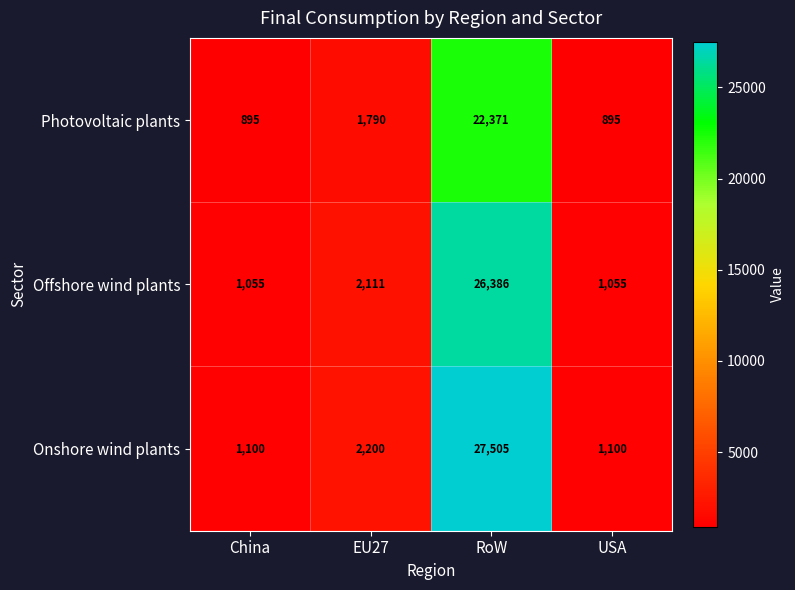

How many data points does each series have?

4